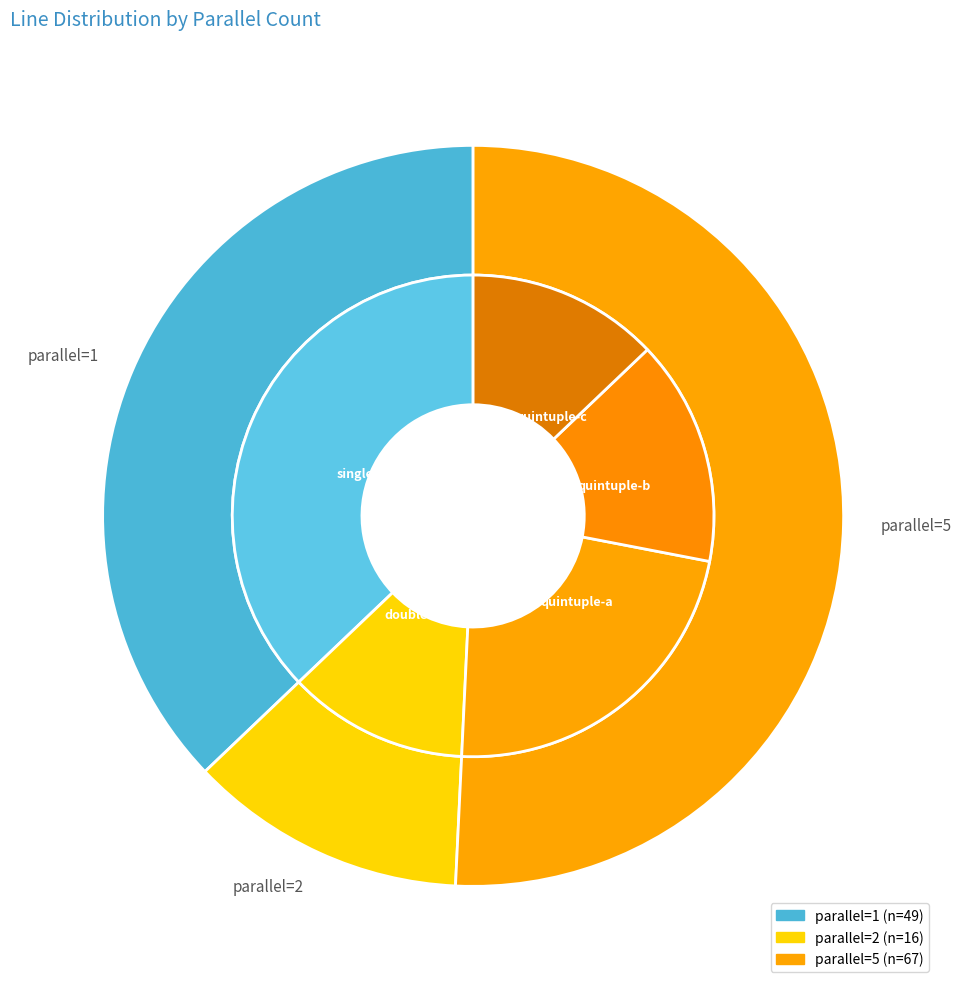

To the nearest percent, what is the combined percentage of 2 and 1?

49%